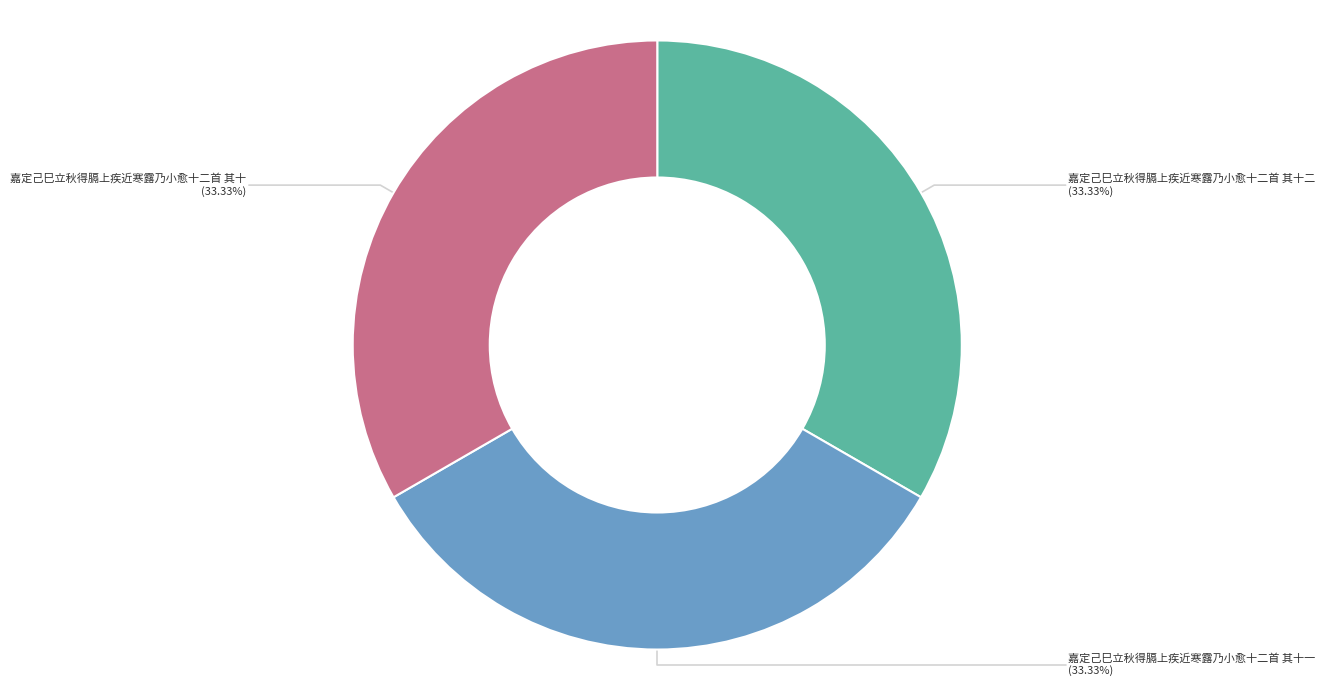

To the nearest percent, what percentage of the pie is 嘉定己巳立秋得膈上疾近寒露乃小愈十二首 其十?

33%